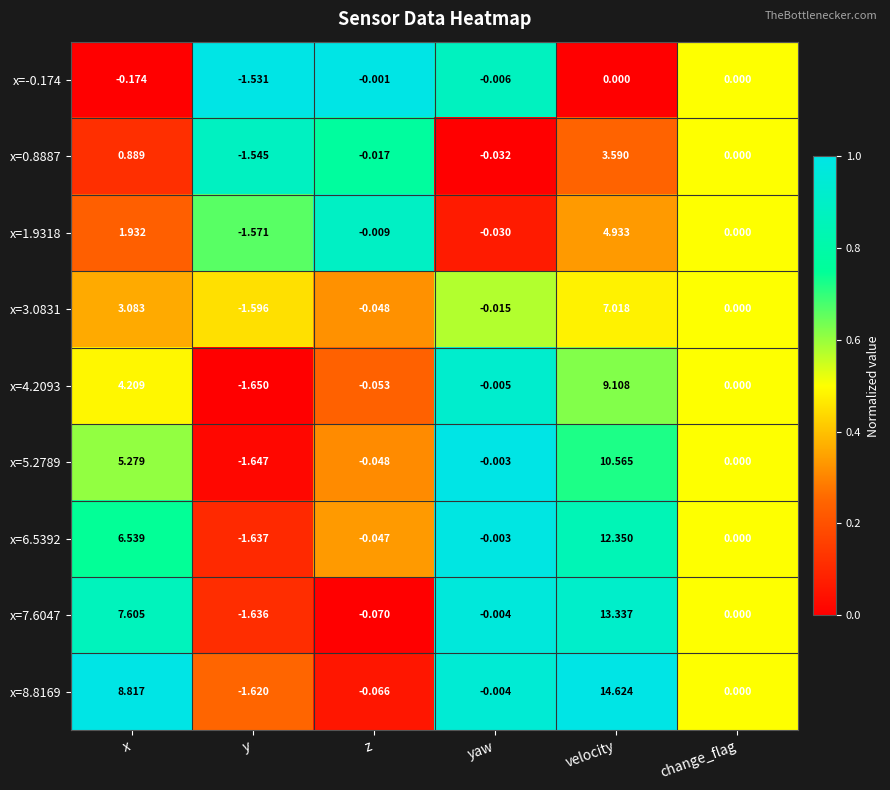

At which category is the sum across all series the highest?

velocity